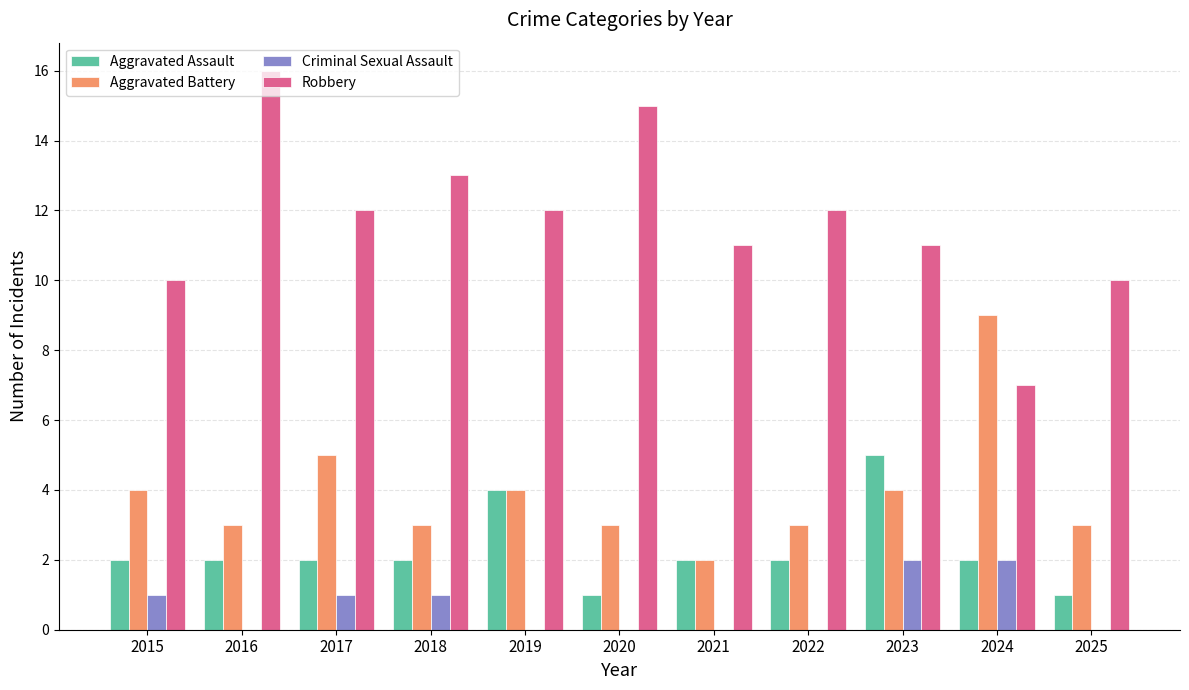

Count the number of data series in this chart.

4